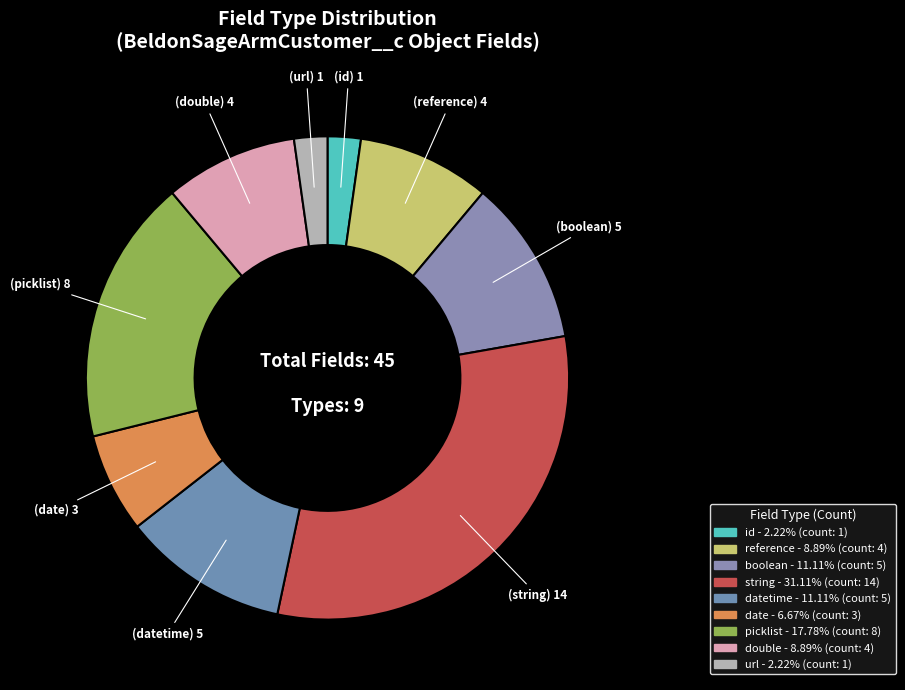

Rank the categories by value from highest to lowest.

string, picklist, boolean, datetime, reference, double, date, id, url